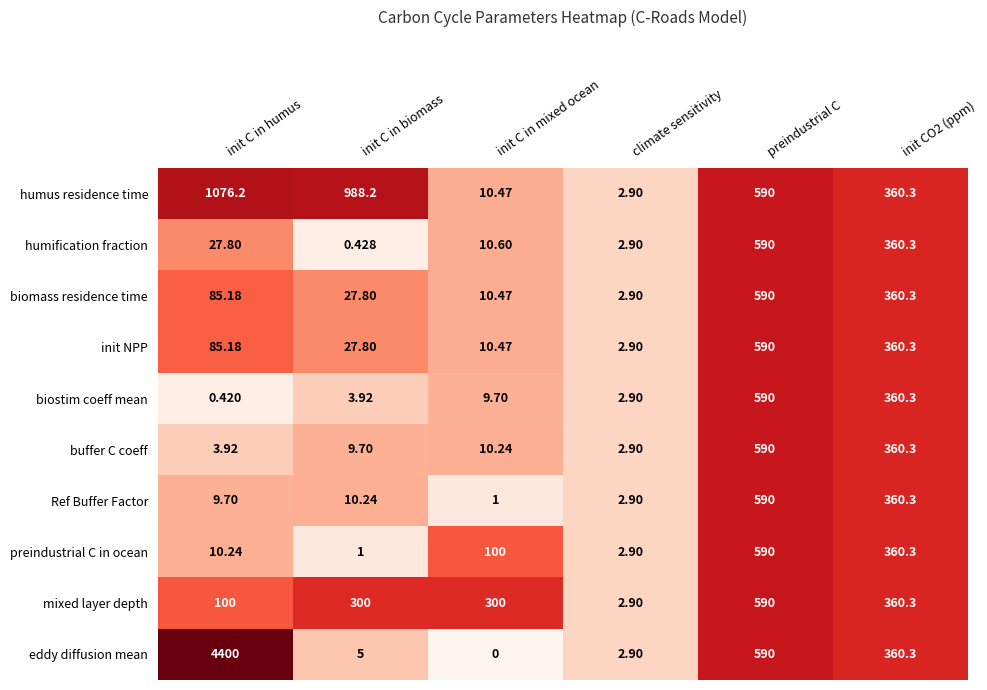

At which category does the chart reach its minimum across all series?

init C in mixed ocean